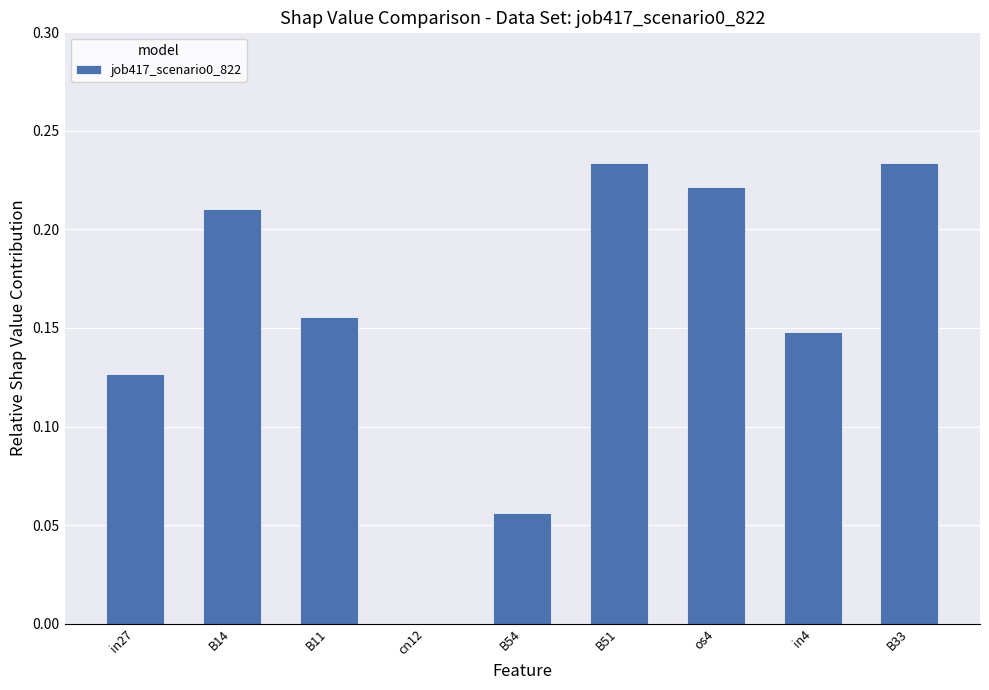

The value at cn12 is 0.1. True or false?

False